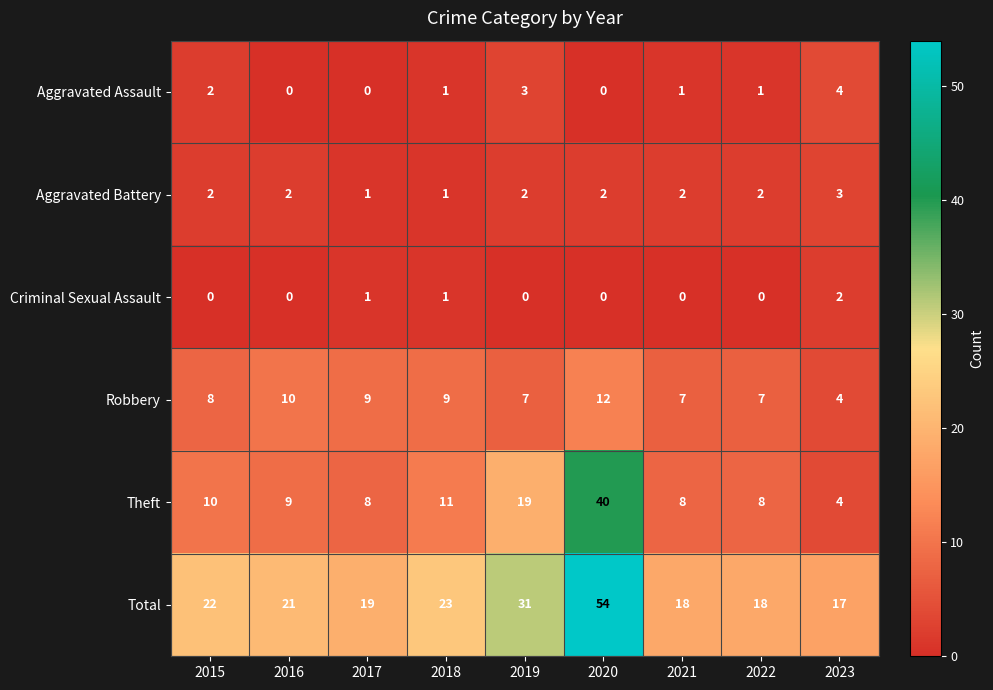

The Theft series shows 9 at 2016. True or false?

True